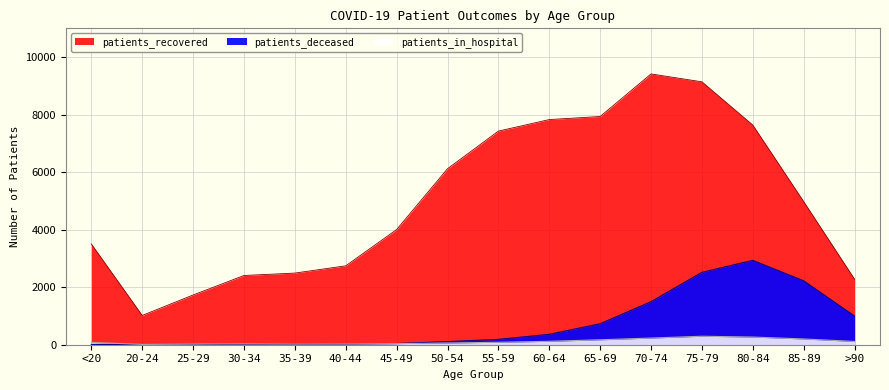

What is the maximum value shown in the chart?

9415